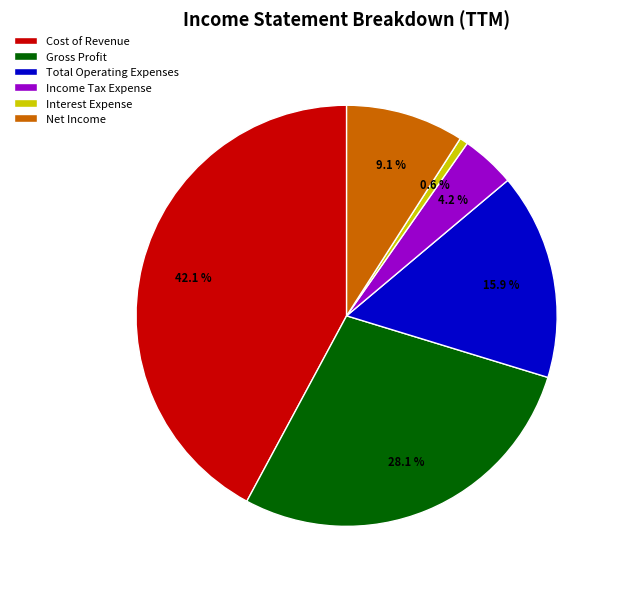

Rank the categories by value from highest to lowest.

Cost of Revenue, Gross Profit, Total Operating Expenses, Net Income, Income Tax Expense, Interest Expense